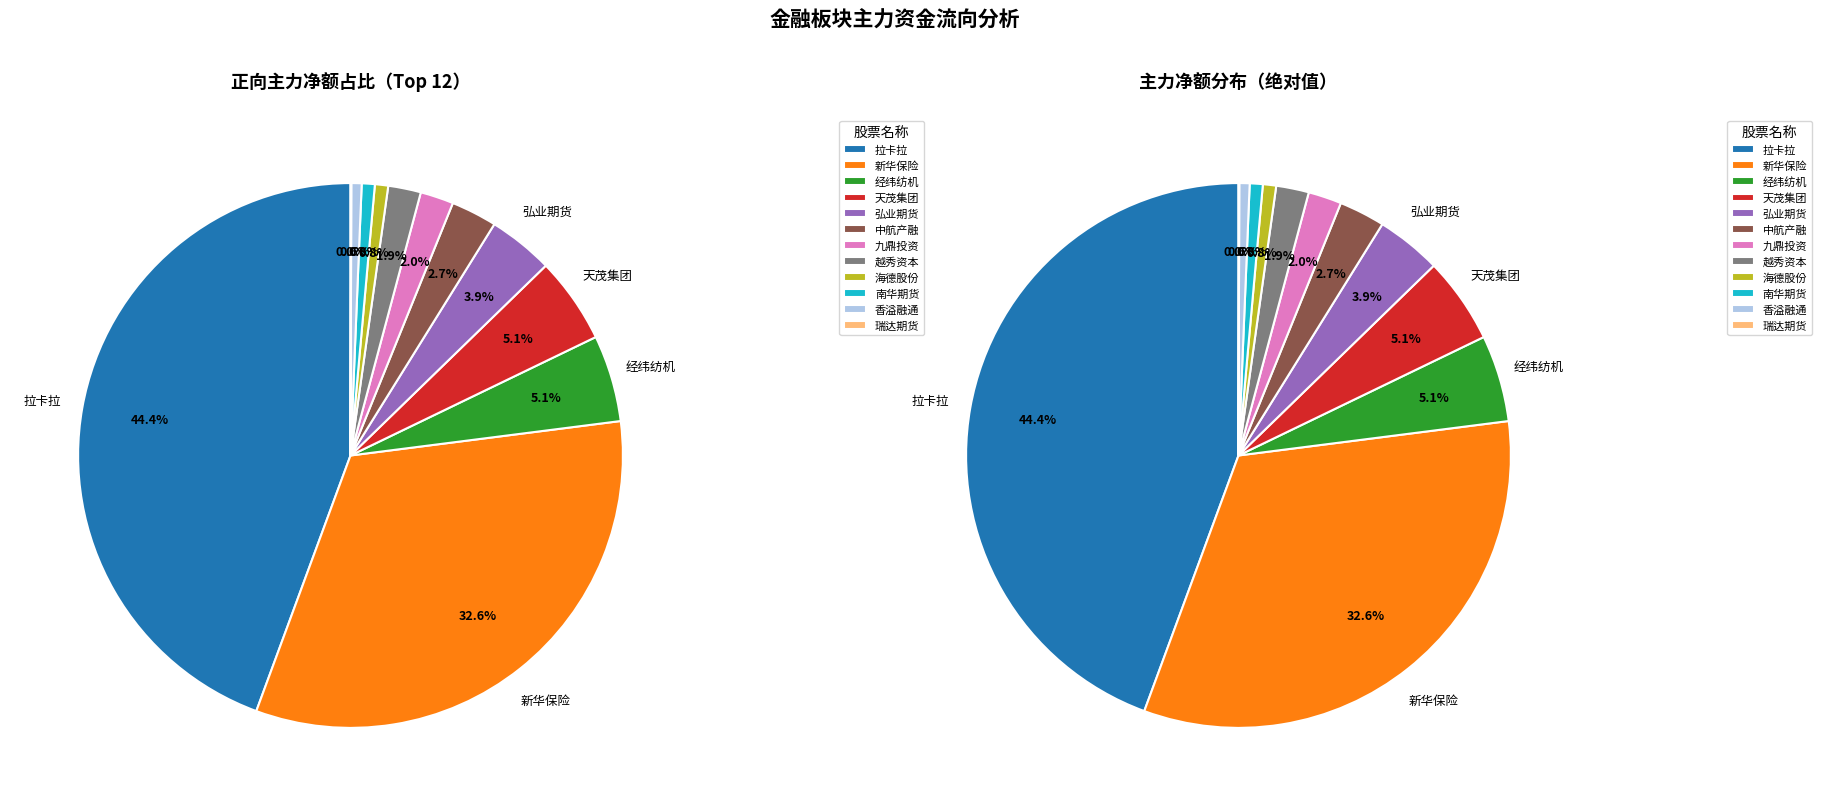

To the nearest percent, what is the combined percentage of 瑞达期货 and 南华期货?

1%